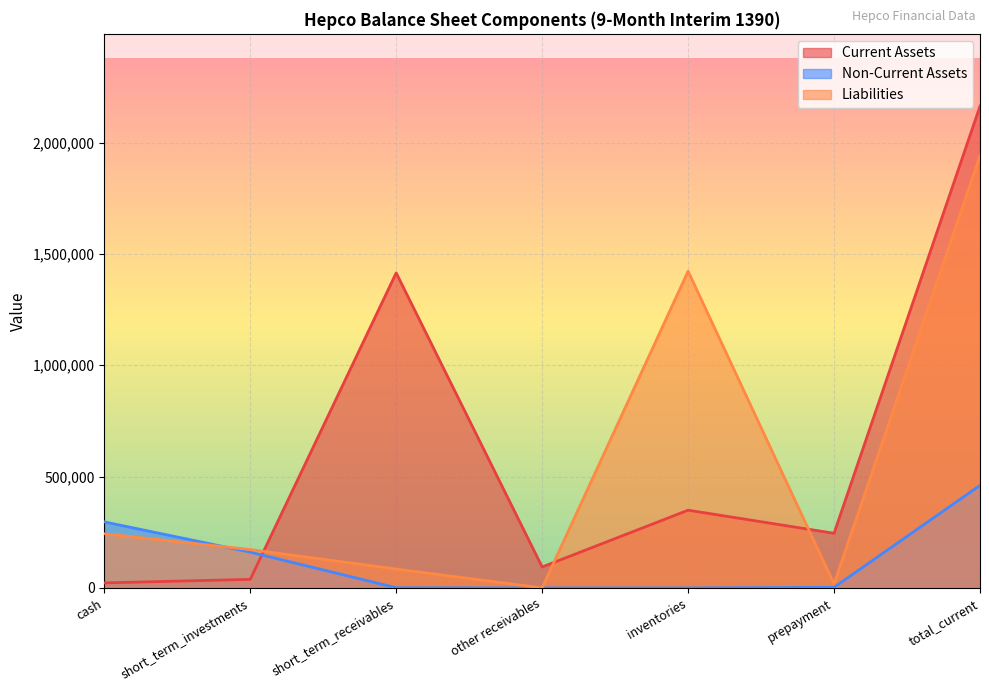

True or false: Current Assets has a value of 2163958 at total_current.

True